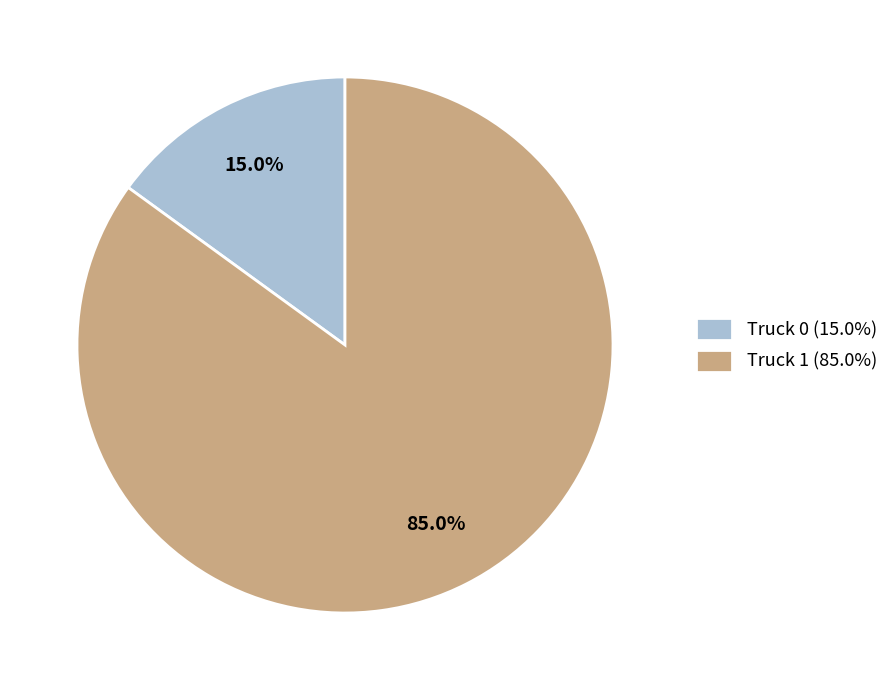

To the nearest percent, what portion does Truck 0 represent?

15%